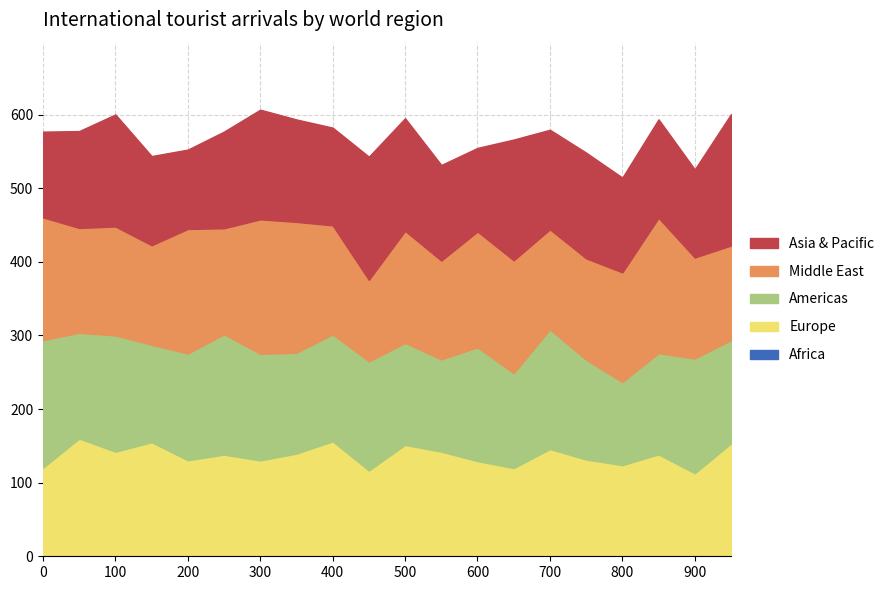

What is the difference between the maximum and second lowest values in the Middle East series?

55.3